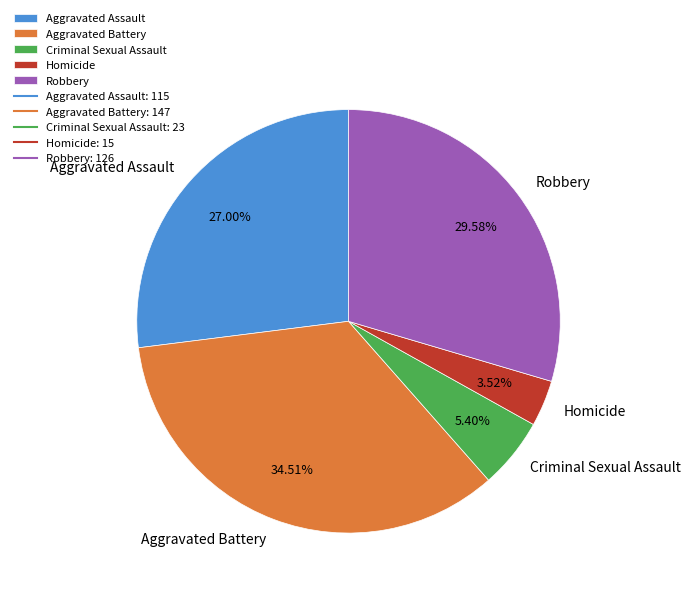

Rank the categories by value from highest to lowest.

Aggravated Battery, Robbery, Aggravated Assault, Criminal Sexual Assault, Homicide